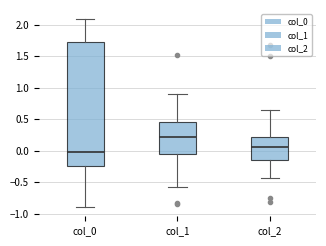

Which box is the tallest, from its lower edge to its upper edge?

col_0